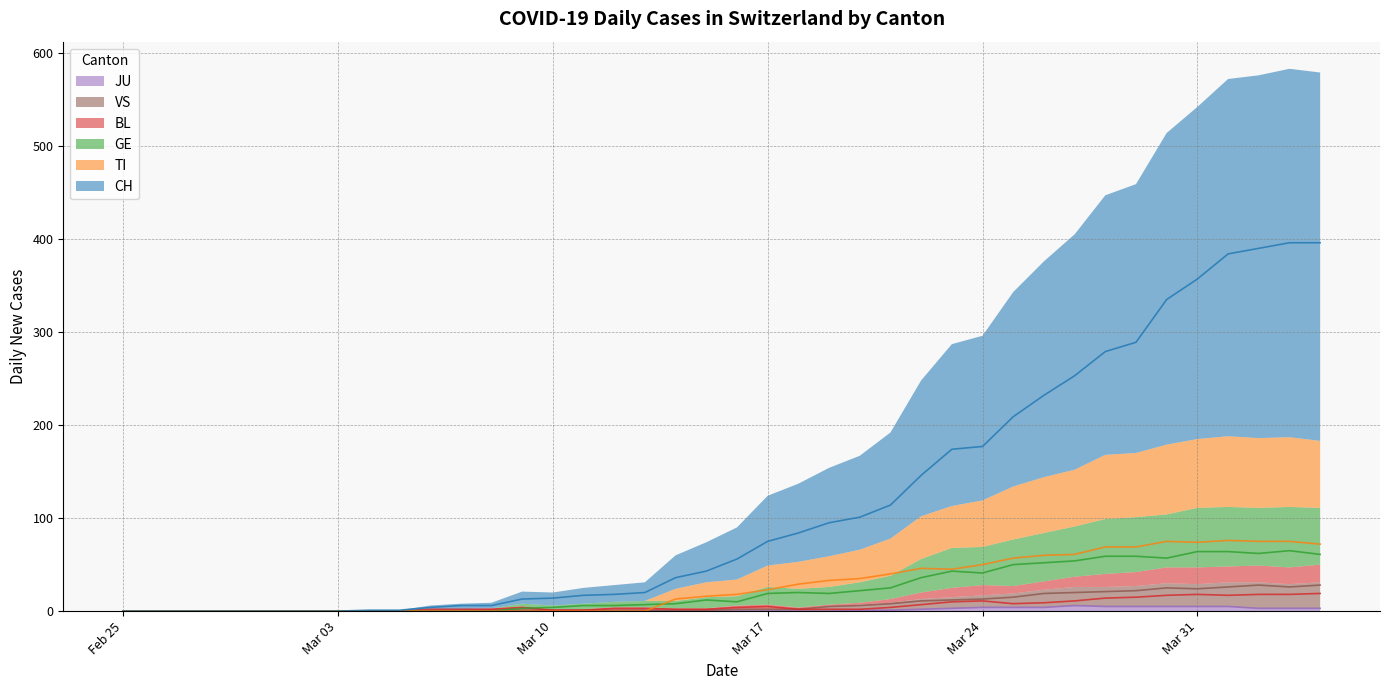

What is the value of the GE point at the 29th from the left?

41